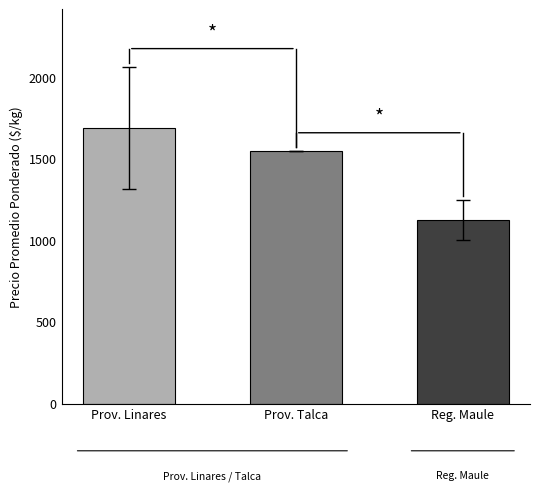

What is the difference between the values at Prov. Linares and Reg. Maule?

566.6